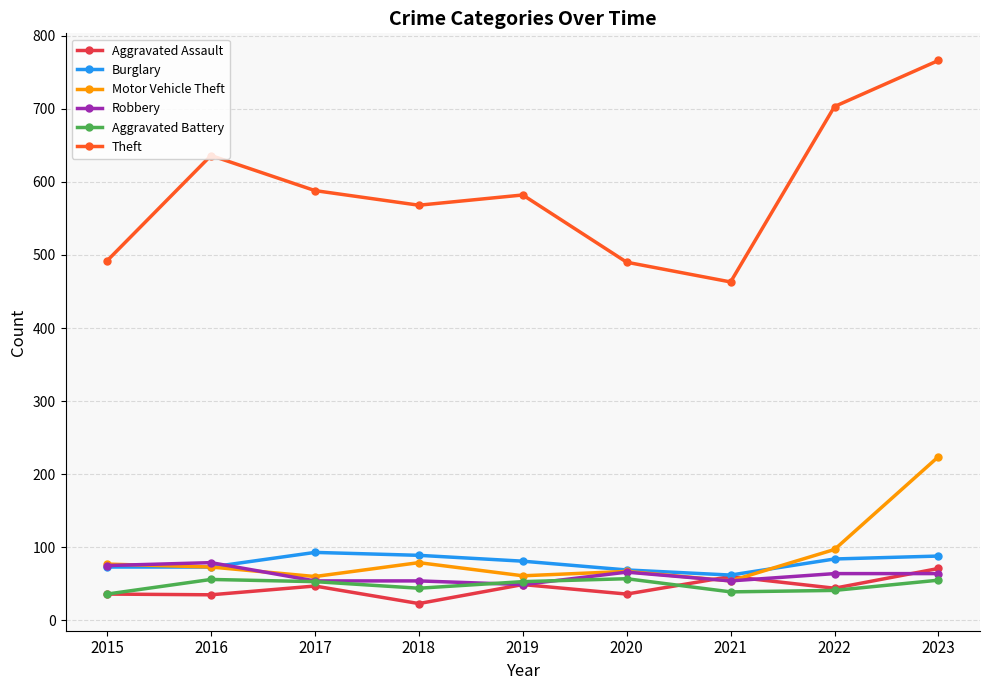

At which category is the sum across all series the highest?

2023